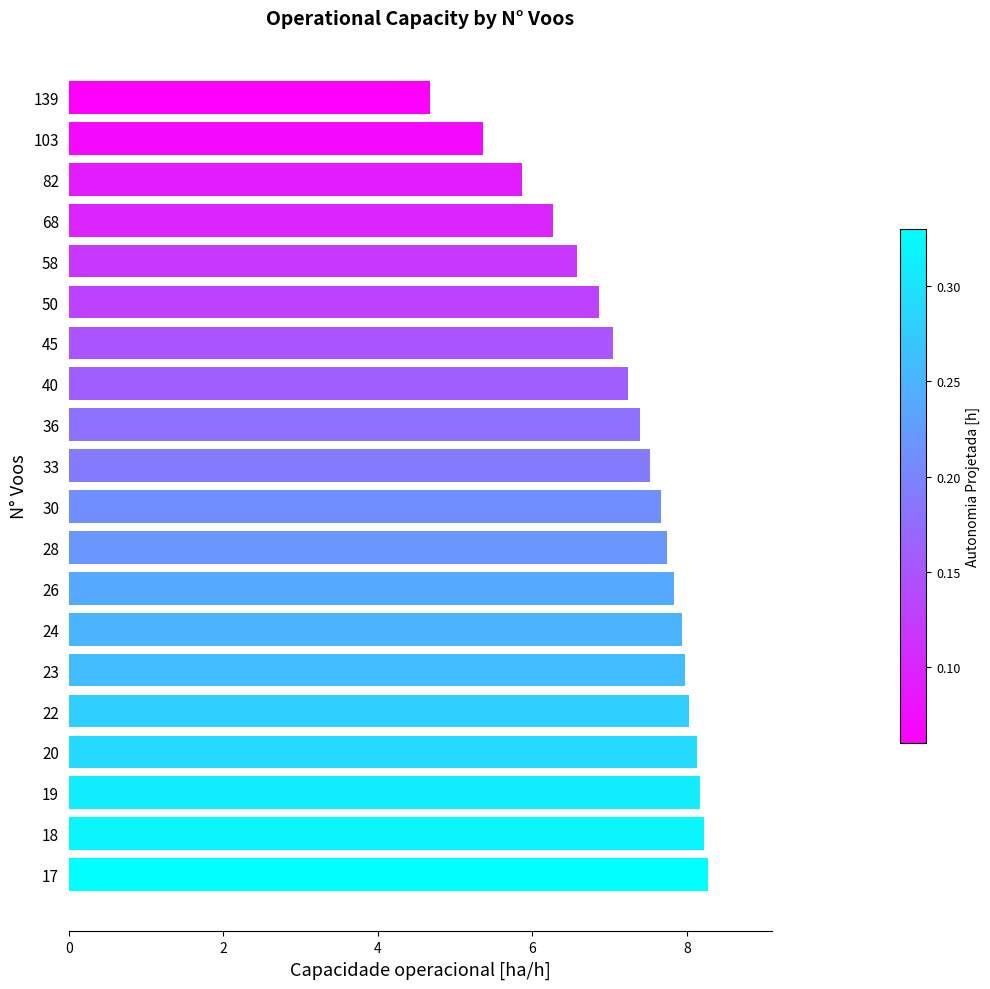

What is the greatest value displayed?

8.3